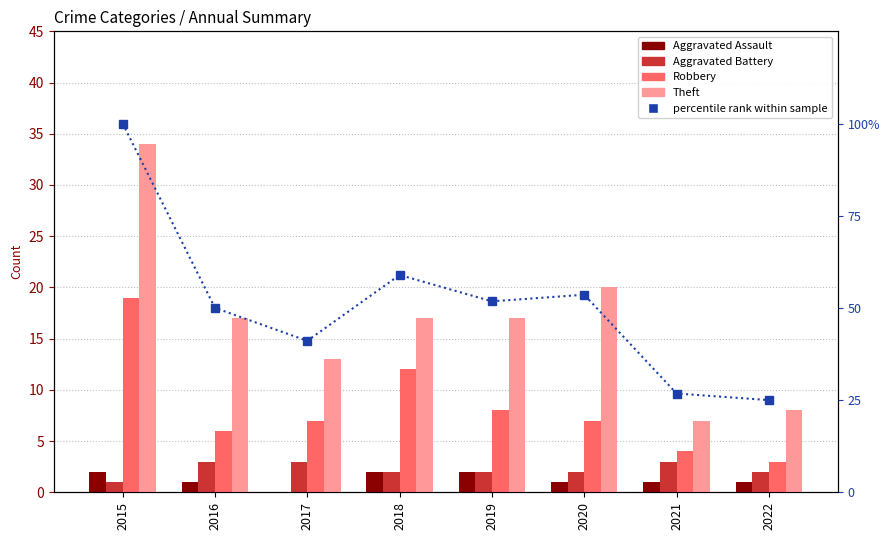

Reading right to left, extract all data points from this chart.

Aggravated Assault: 2022=1.0	2021=1.0	2020=1.0	2019=2.0	2018=2.0	2017=0.0	2016=1.0	2015=2.0
Aggravated Battery: 2022=2.0	2021=3.0	2020=2.0	2019=2.0	2018=2.0	2017=3.0	2016=3.0	2015=1.0
Robbery: 2022=3.0	2021=4.0	2020=7.0	2019=8.0	2018=12.0	2017=7.0	2016=6.0	2015=19.0
Theft: 2022=8.0	2021=7.0	2020=20.0	2019=17.0	2018=17.0	2017=13.0	2016=17.0	2015=34.0
percentile rank within sample: 2022=25.0	2021=26.8	2020=53.6	2019=51.8	2018=58.9	2017=41.1	2016=50.0	2015=100.0